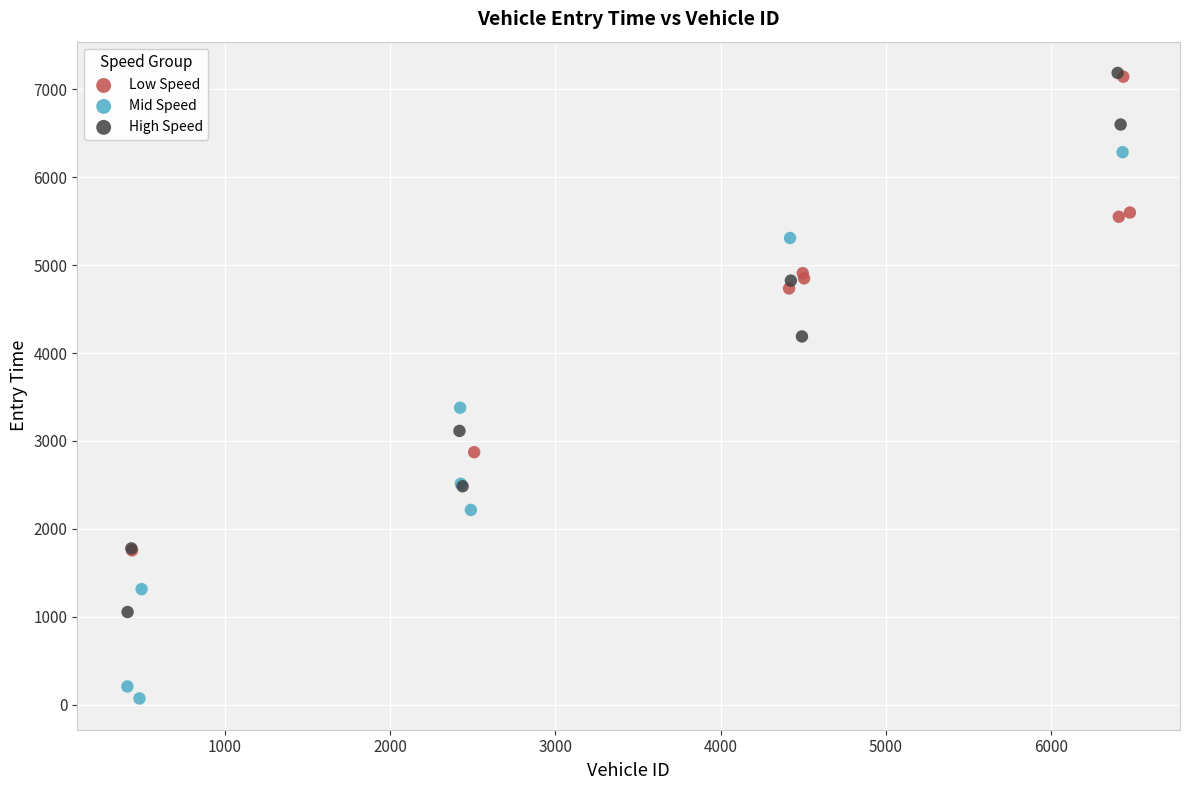

Which series has the largest Y range (max minus min)?

Mid Speed